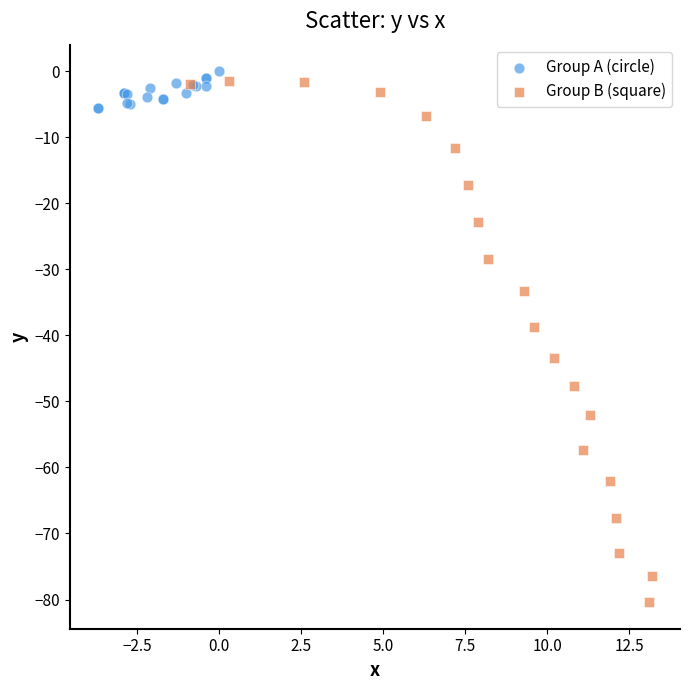

Which series contains the lowest Y value?

Group B (square)